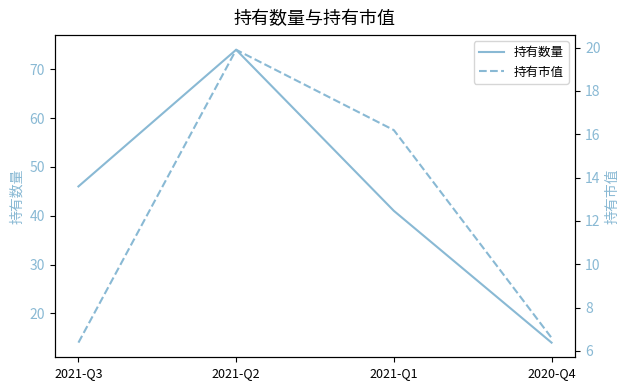

What is the difference between the second highest and minimum values in the 持有数量 series?

32